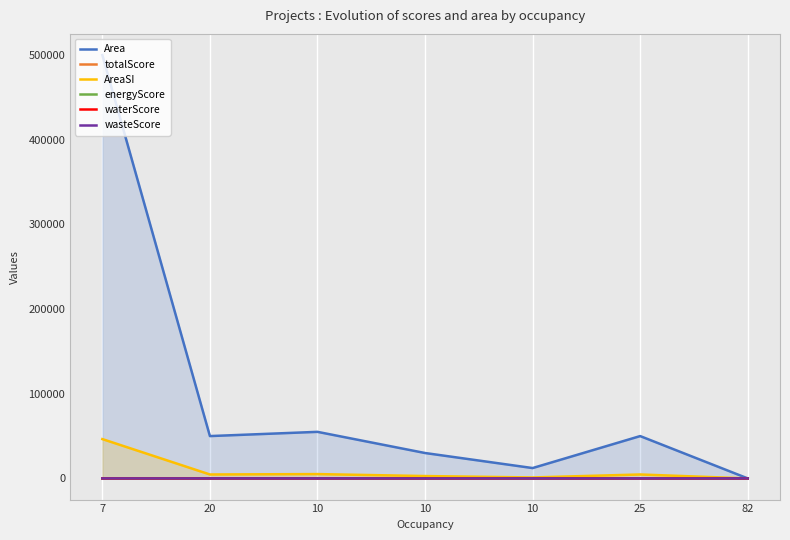

Between 20 and 10, which is larger?

10